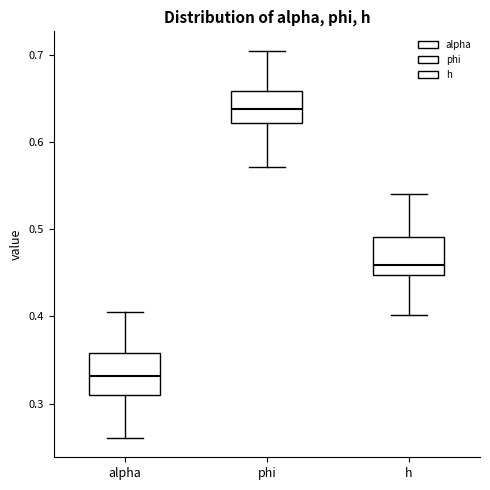

Which box has the highest median line?

phi